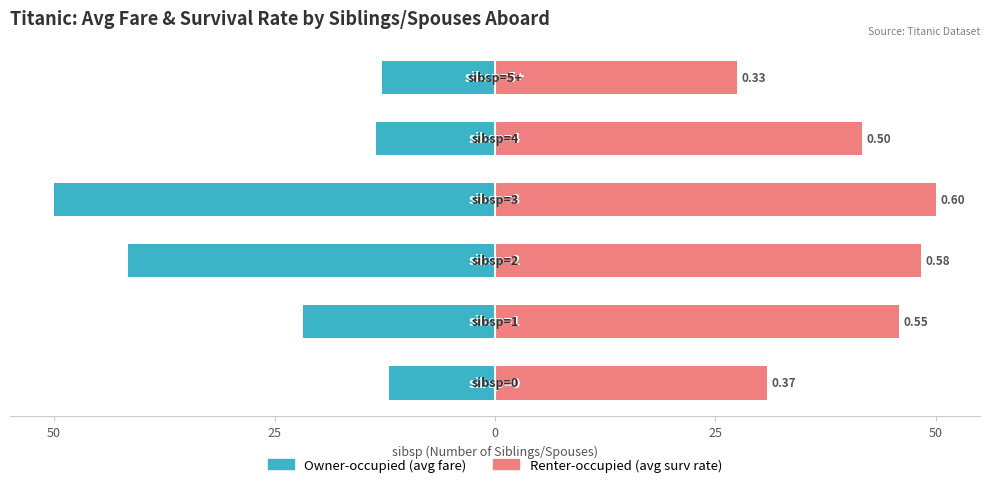

How many series are shown in this chart?

2